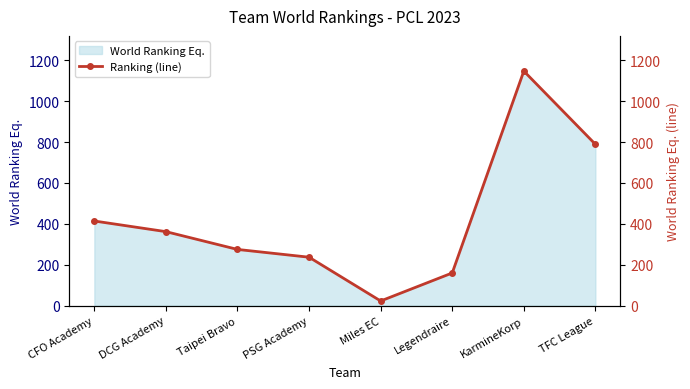

How many lines are shown in the chart?

1